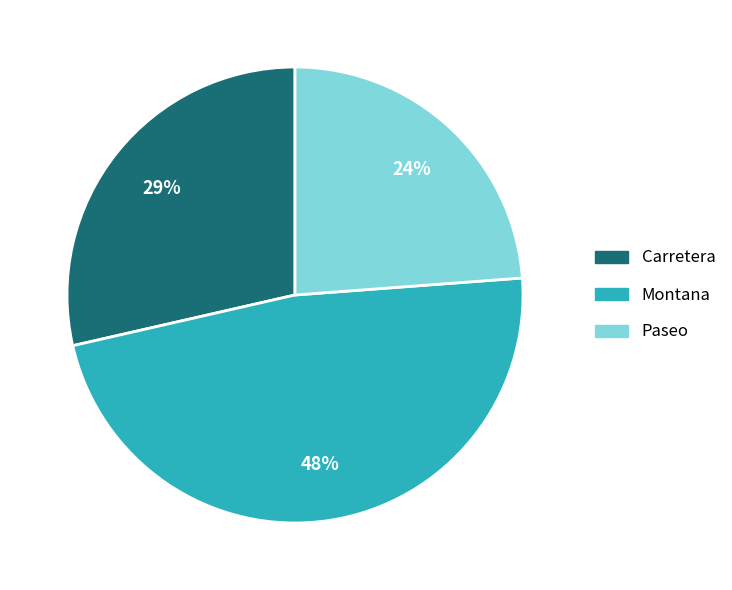

Combined, do Montana and Carretera account for over 50%?

Yes